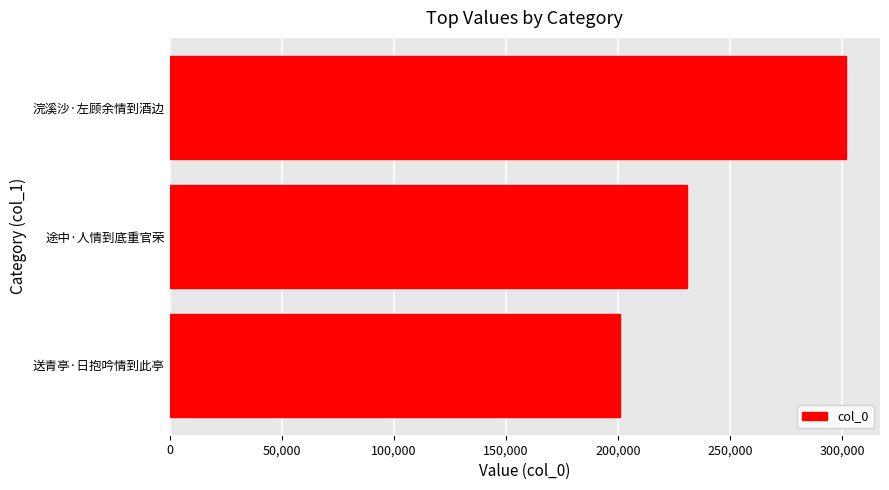

What is the change in value from 送青亭·日抱吟情到此亭 to 浣溪沙·左顾余情到酒边?

+100850